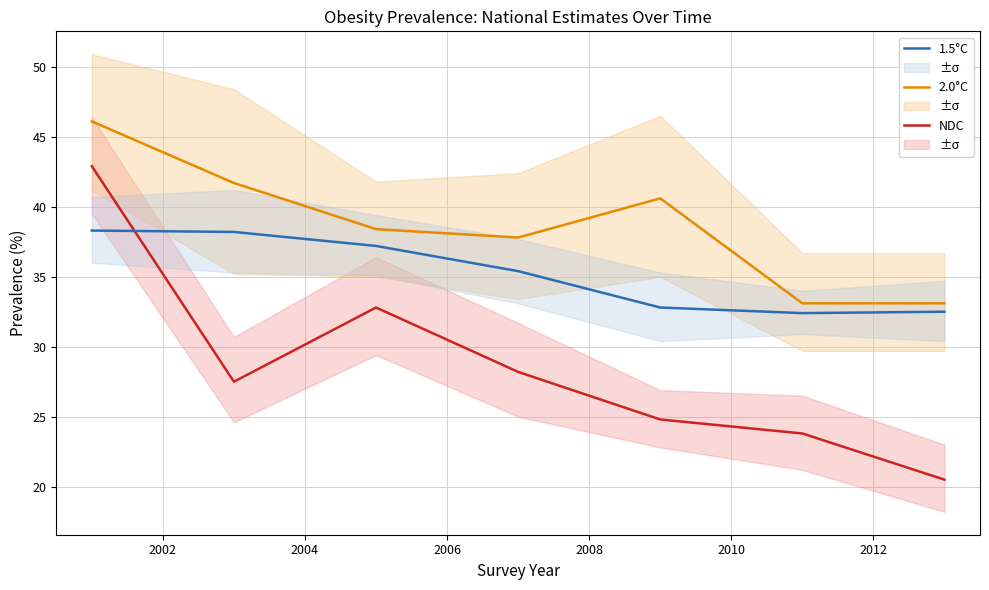

After their last crossing, which series has the higher values: 1.5°C or NDC?

1.5°C